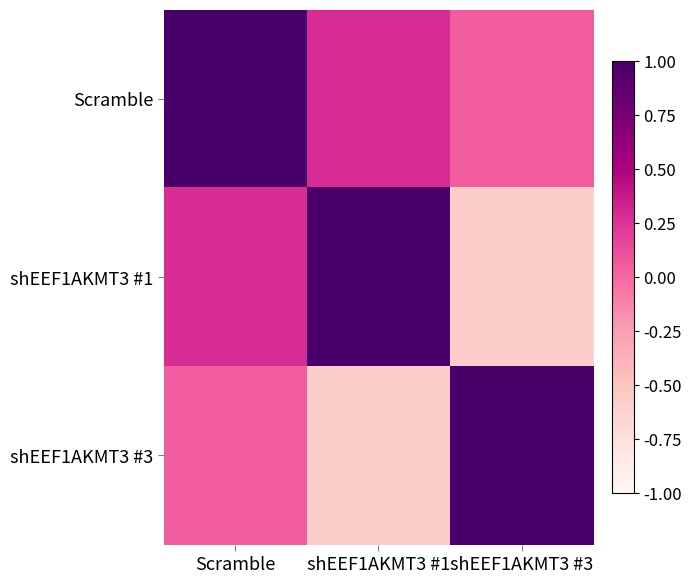

At shEEF1AKMT3 #1, list the series in order from largest to smallest.

shEEF1AKMT3 #1, Scramble, shEEF1AKMT3 #3